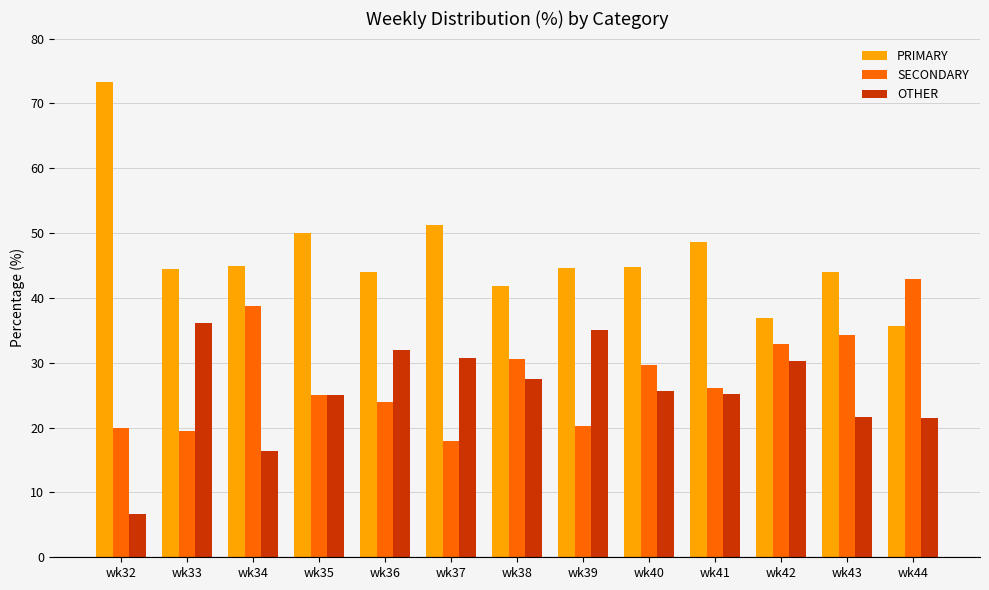

What is the spread (max minus min) of values at wk34?

28.6